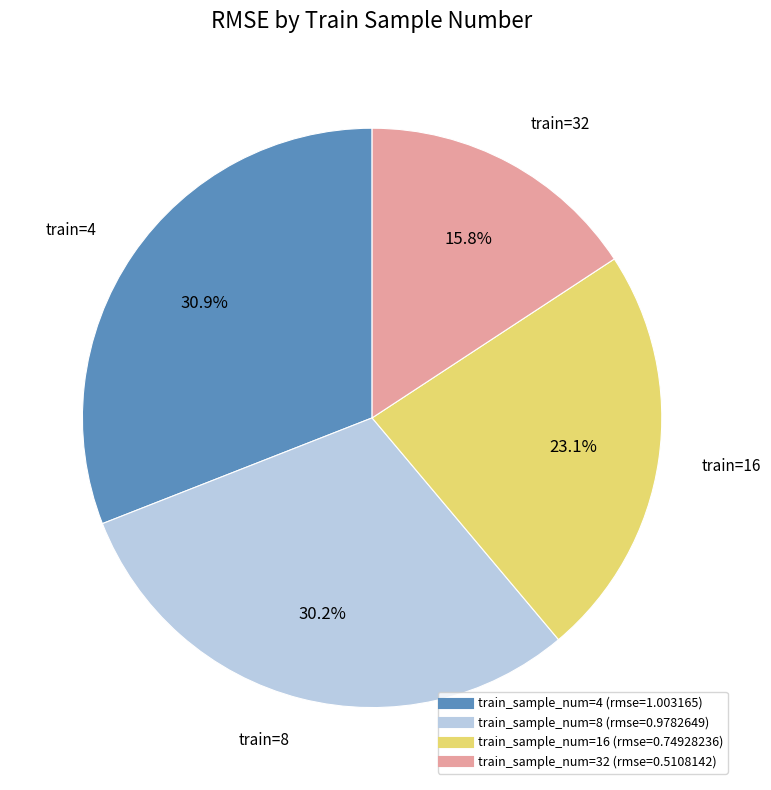

Is there any slice that represents more than half of the pie?

No